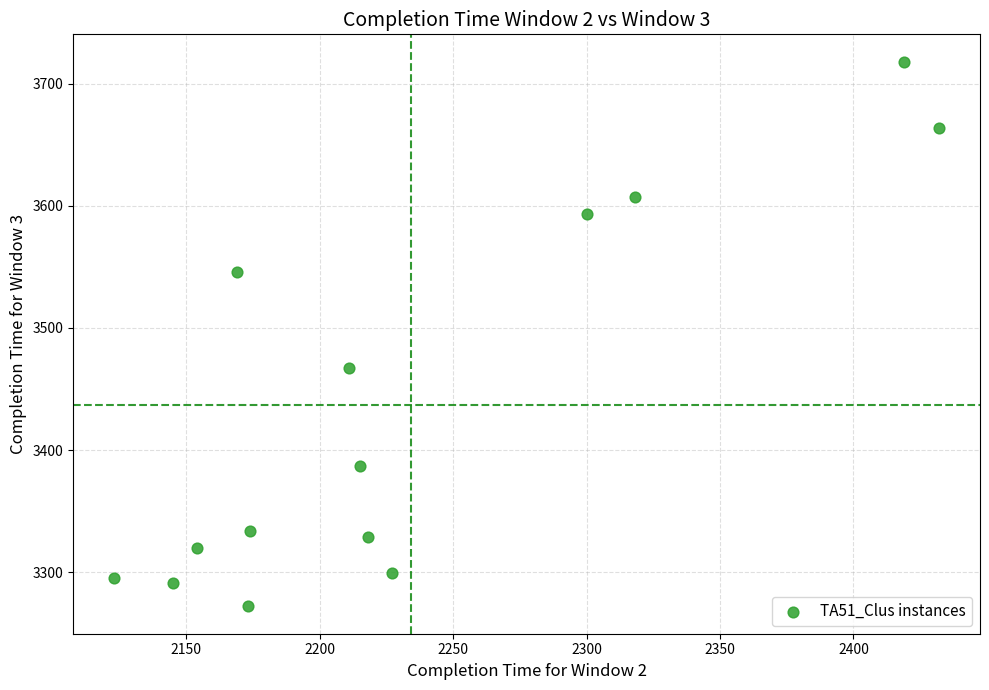

What is the range of X values (max minus min)?

309